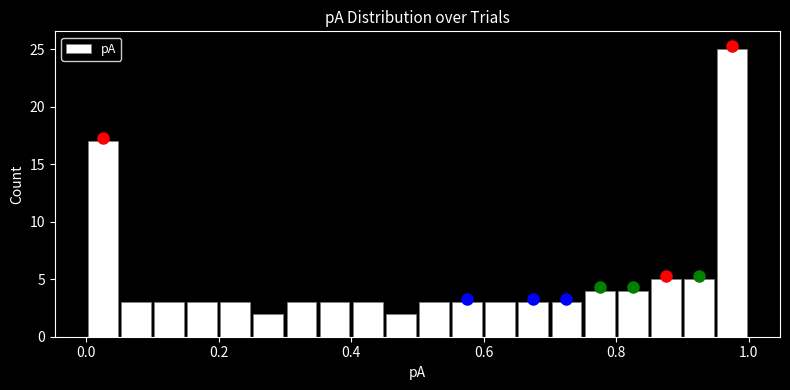

Around what value on the x-axis is the tallest bar? Give the approximate position of its centre, as read against the axis.

0.98